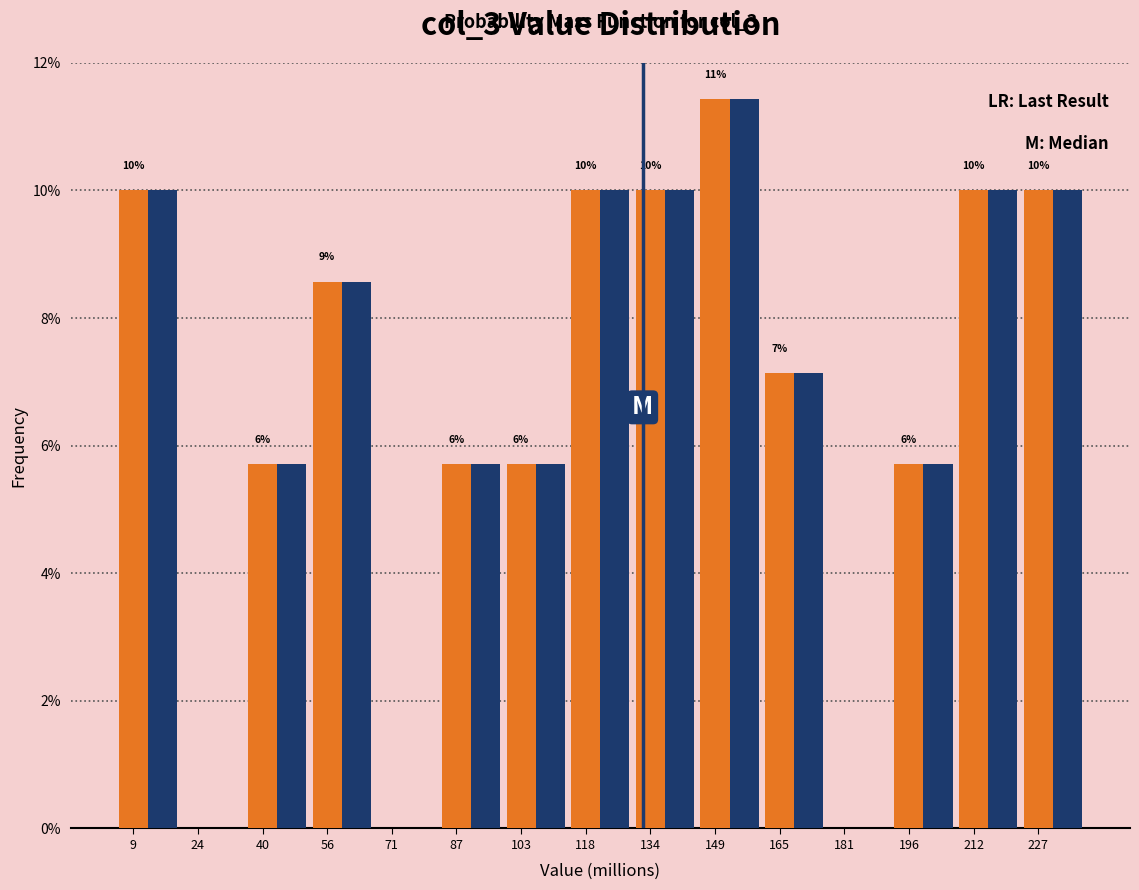

What is the total value across all series at 103?

11.4